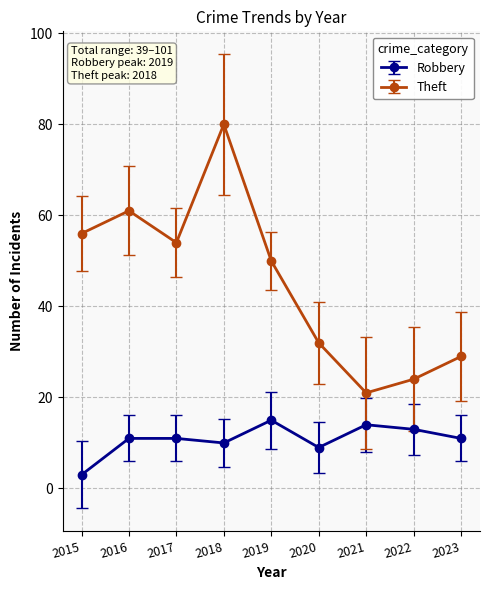

True or false: Robbery has a value of 4 at 2018.

False